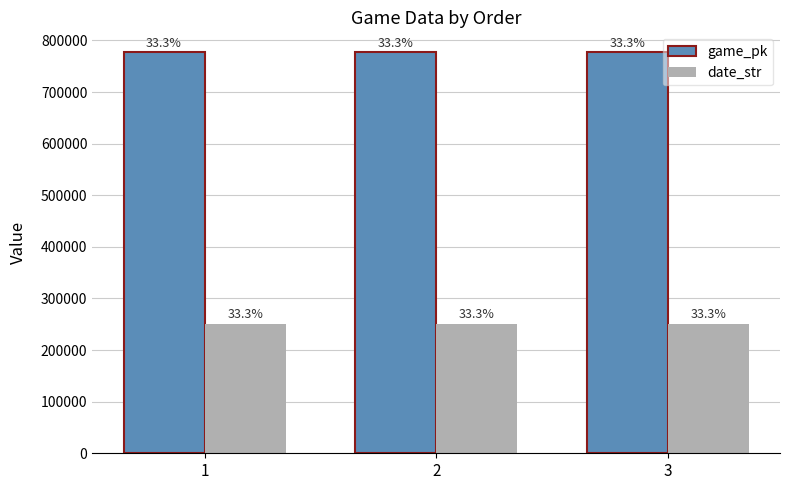

Does the chart contain stacked bars?

No